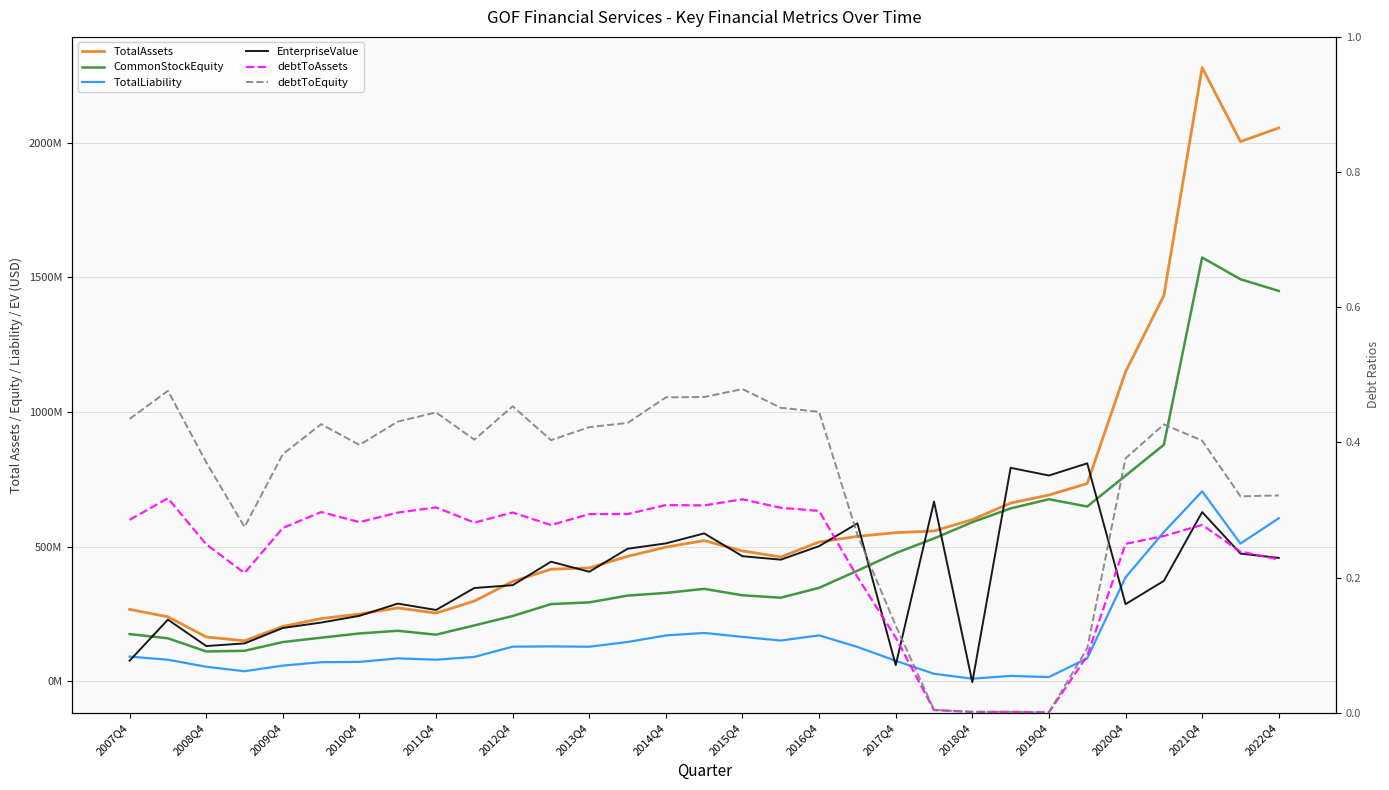

Which series ends up on top after the final intersection of TotalAssets and EnterpriseValue?

TotalAssets